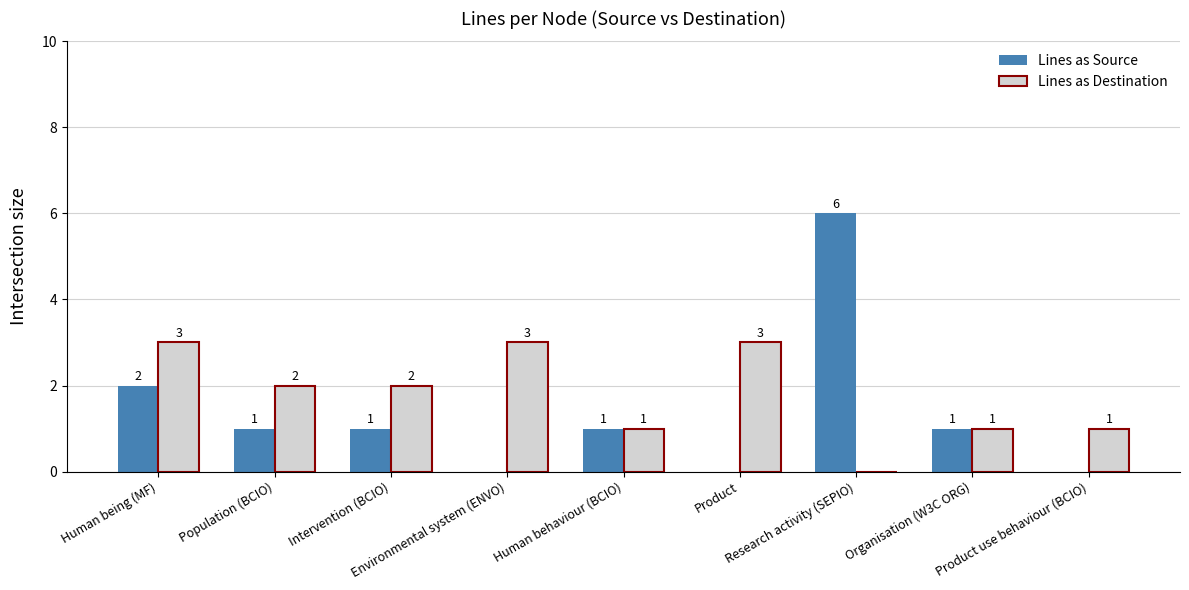

What are all the series names shown in the legend?

Lines as Source, Lines as Destination